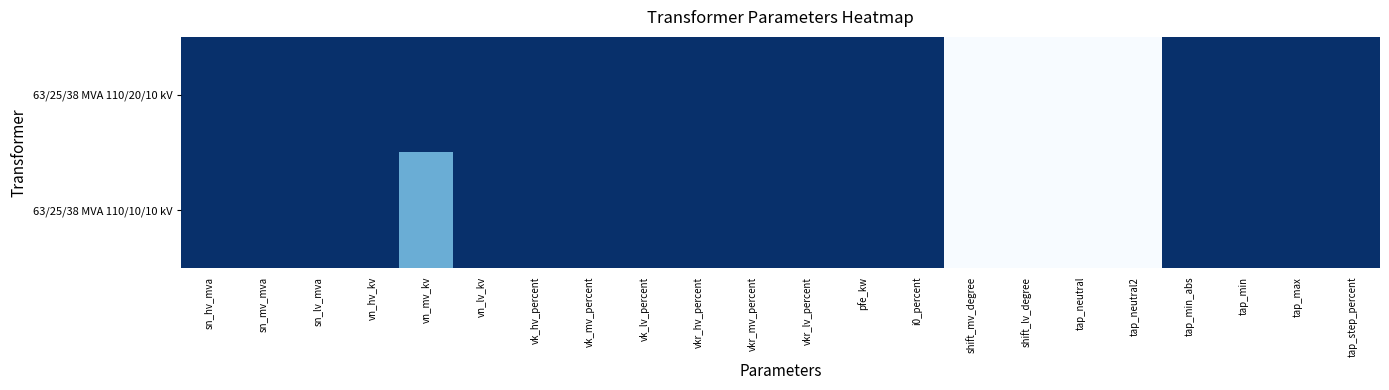

What is the spread (max minus min) of values at vn_mv_kv?

0.5